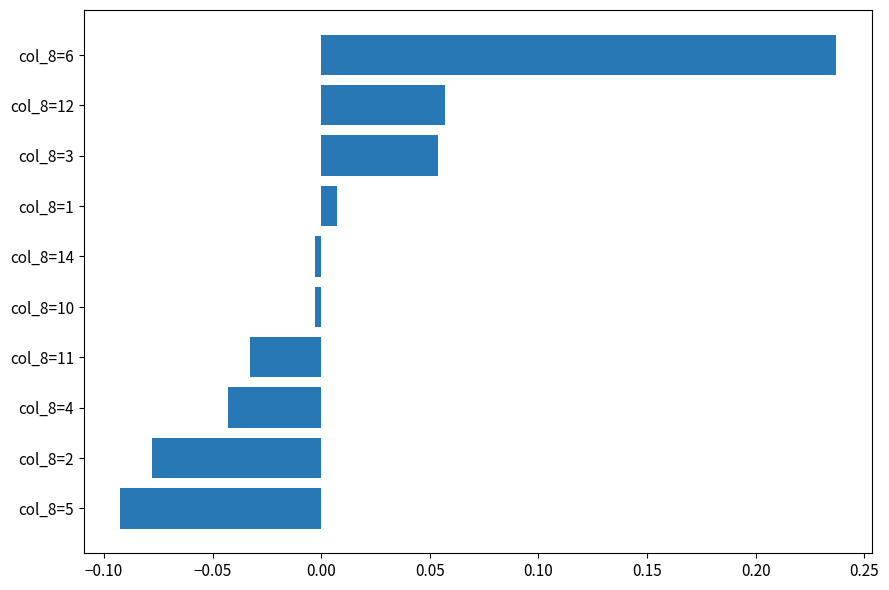

What is the difference between the maximum and minimum values?

0.3